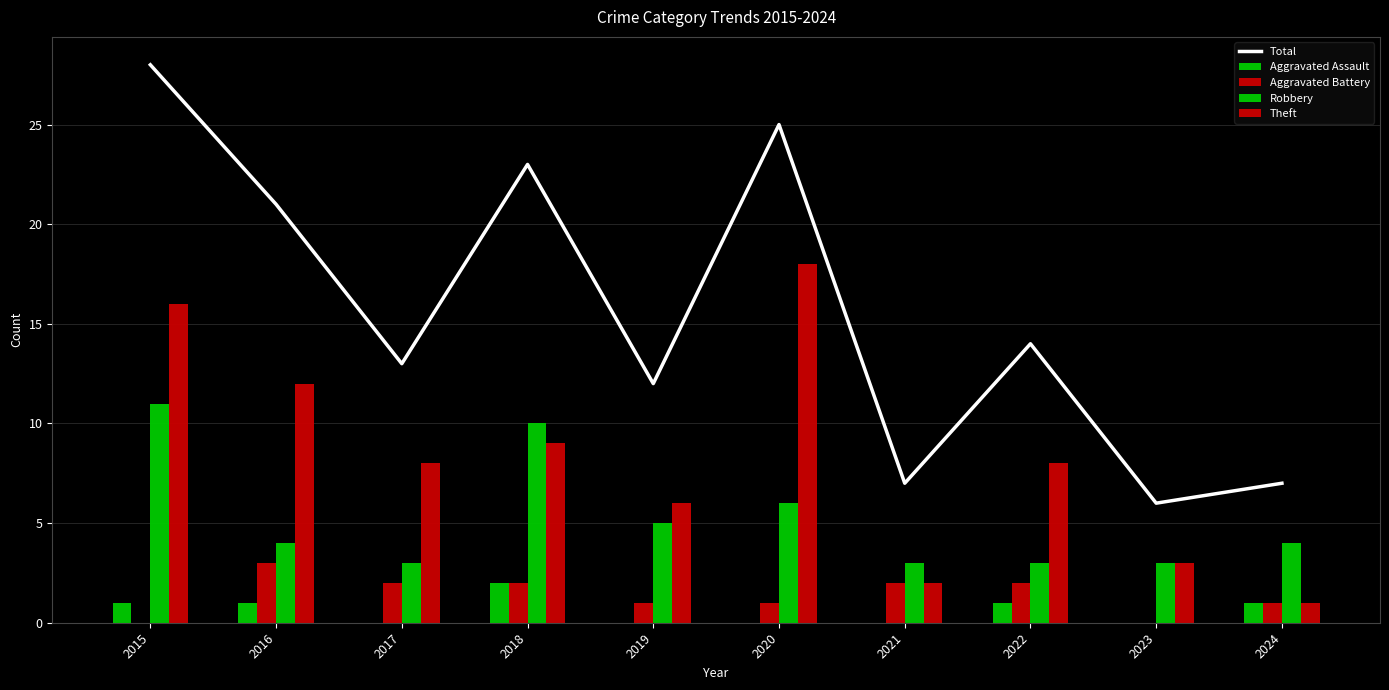

Between 2022 and 2015, which is larger?

2015